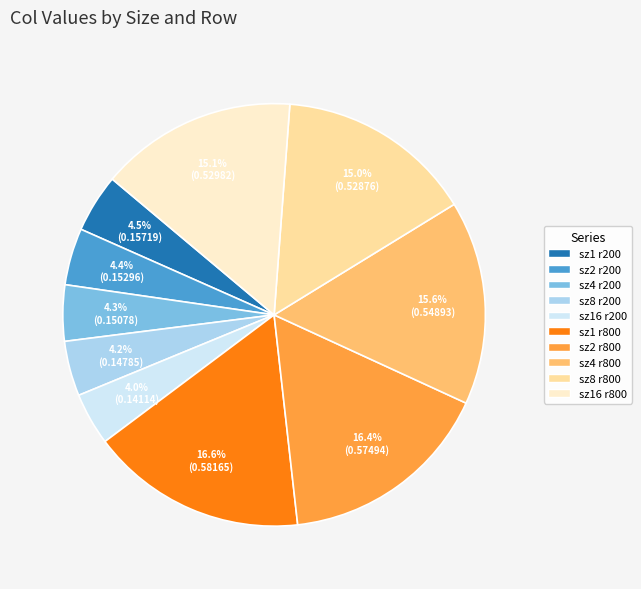

Is the sum of sz4 r800 and sz8 r800 greater than half?

No